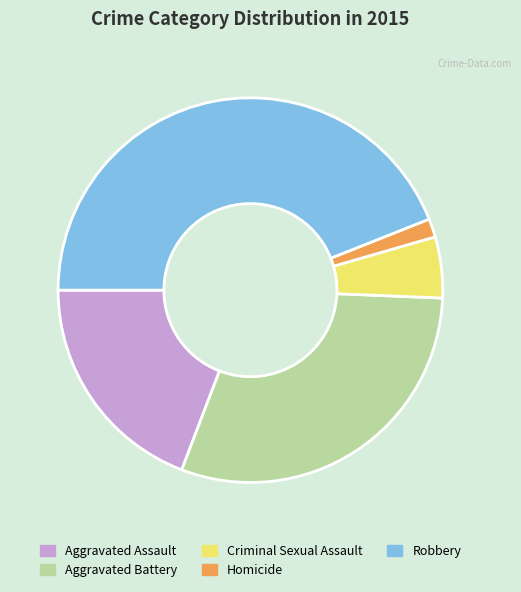

How many slices are in this pie chart?

5